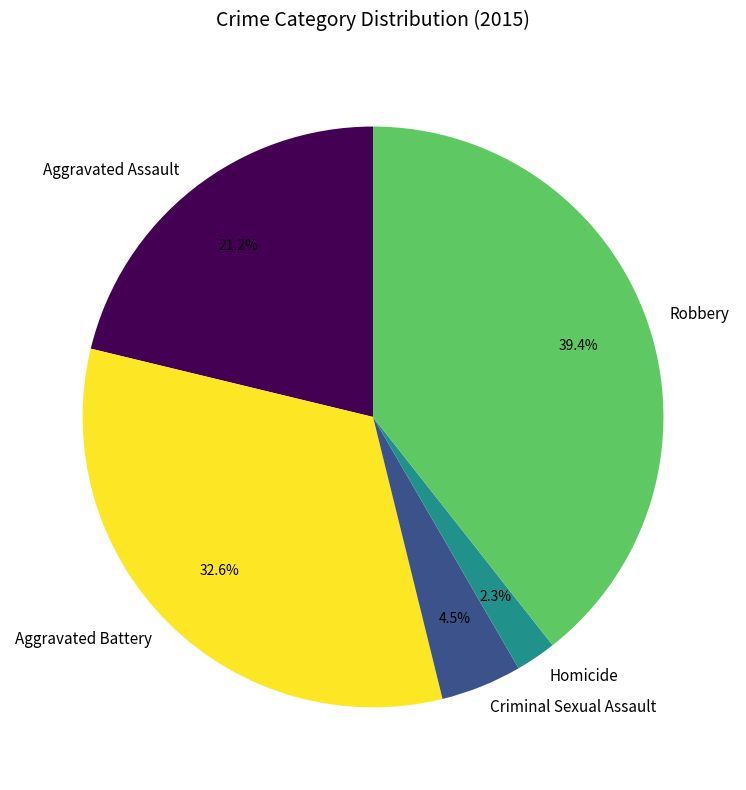

Between Robbery and Criminal Sexual Assault, which is larger?

Robbery